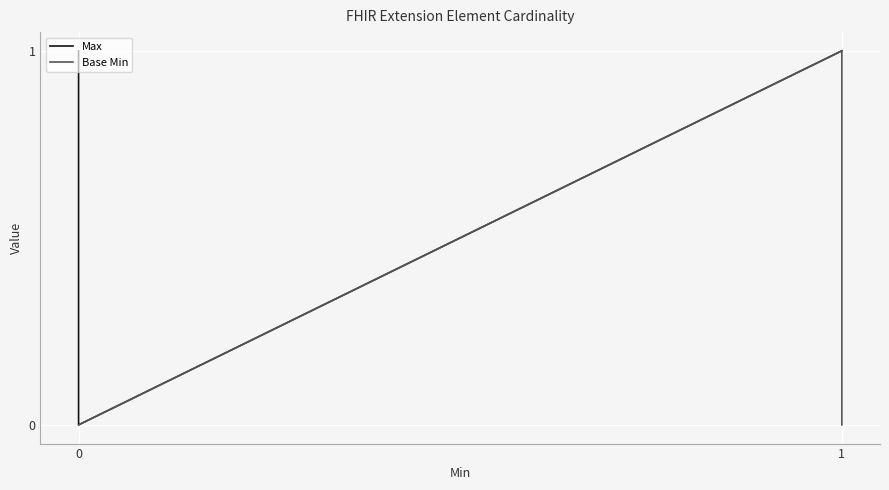

What are all the series names shown in the legend?

Max, Base Min